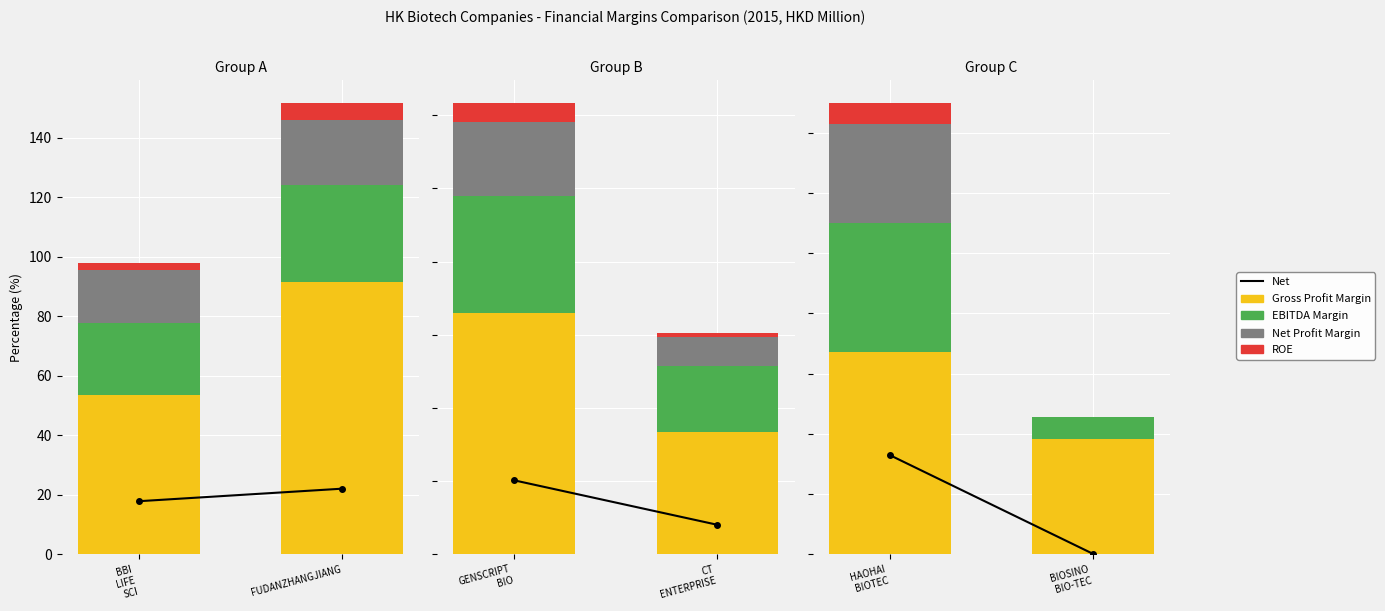

Count the number of categories in the chart.

2